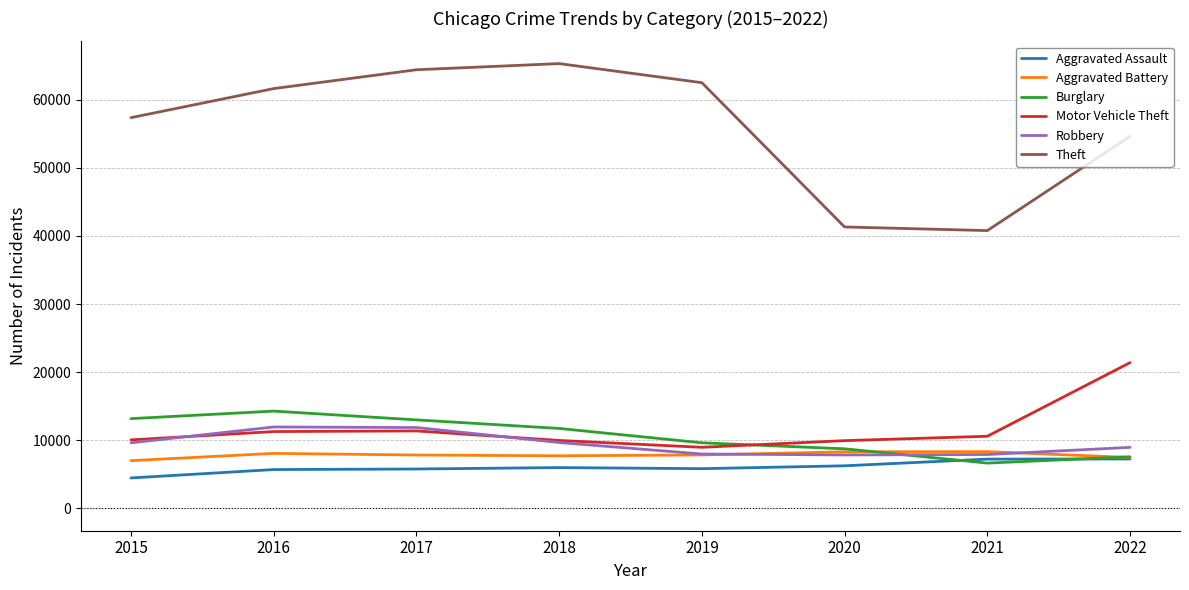

What is the total value across all series at 2016?

112950